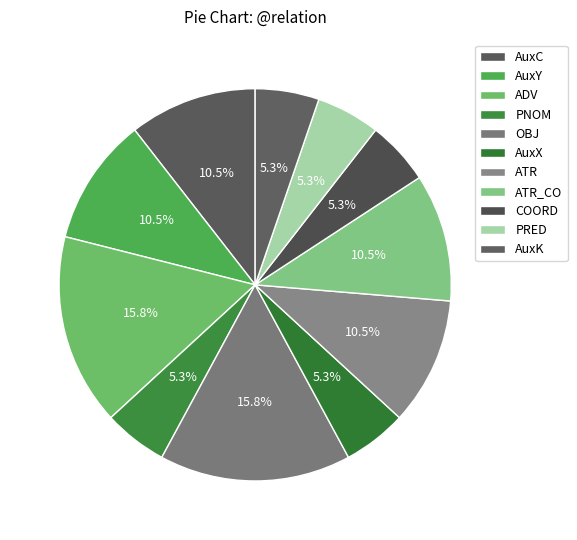

To the nearest percent, what portion does PRED represent?

5%